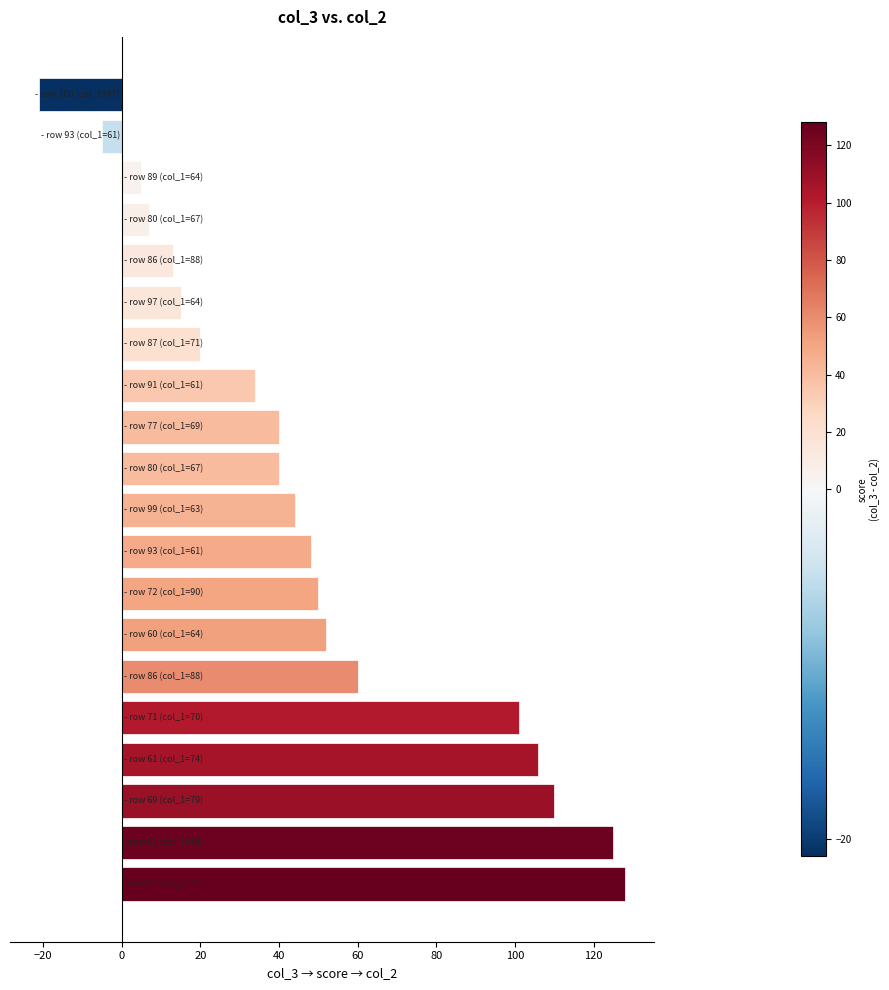

Reading bottom to top, what are all the values shown in this chart?

128	125	110	106	101	60	52	50	48	44	40	40	34	20	15	13	7	5	-5	-21